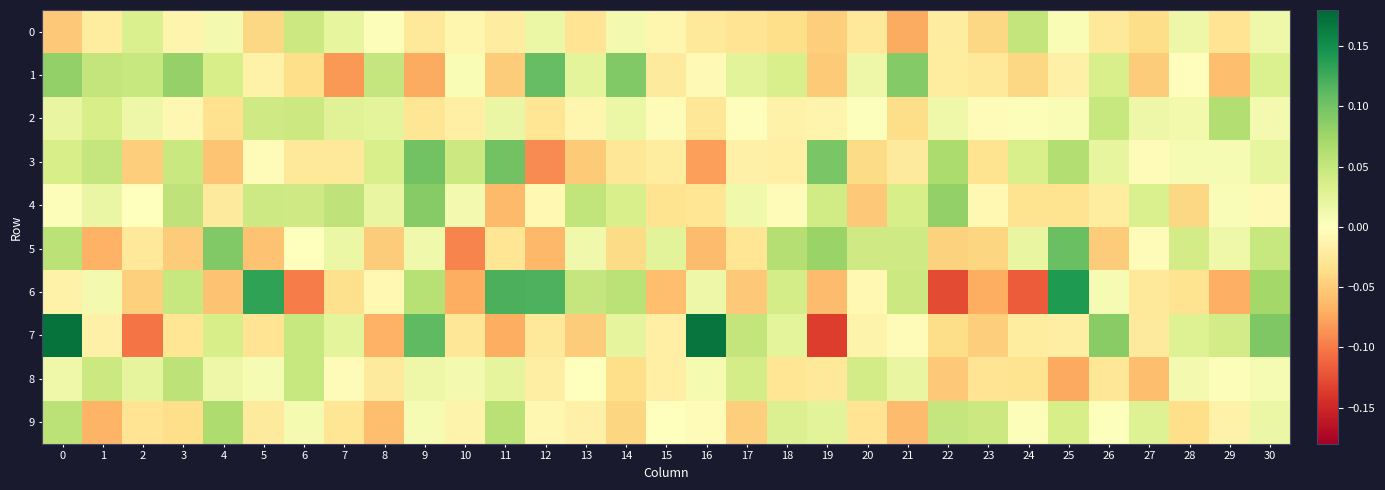

Rank the series at 10 from highest to lowest value.

3, 4, 8, 1, 0, 9, 2, 7, 6, 5